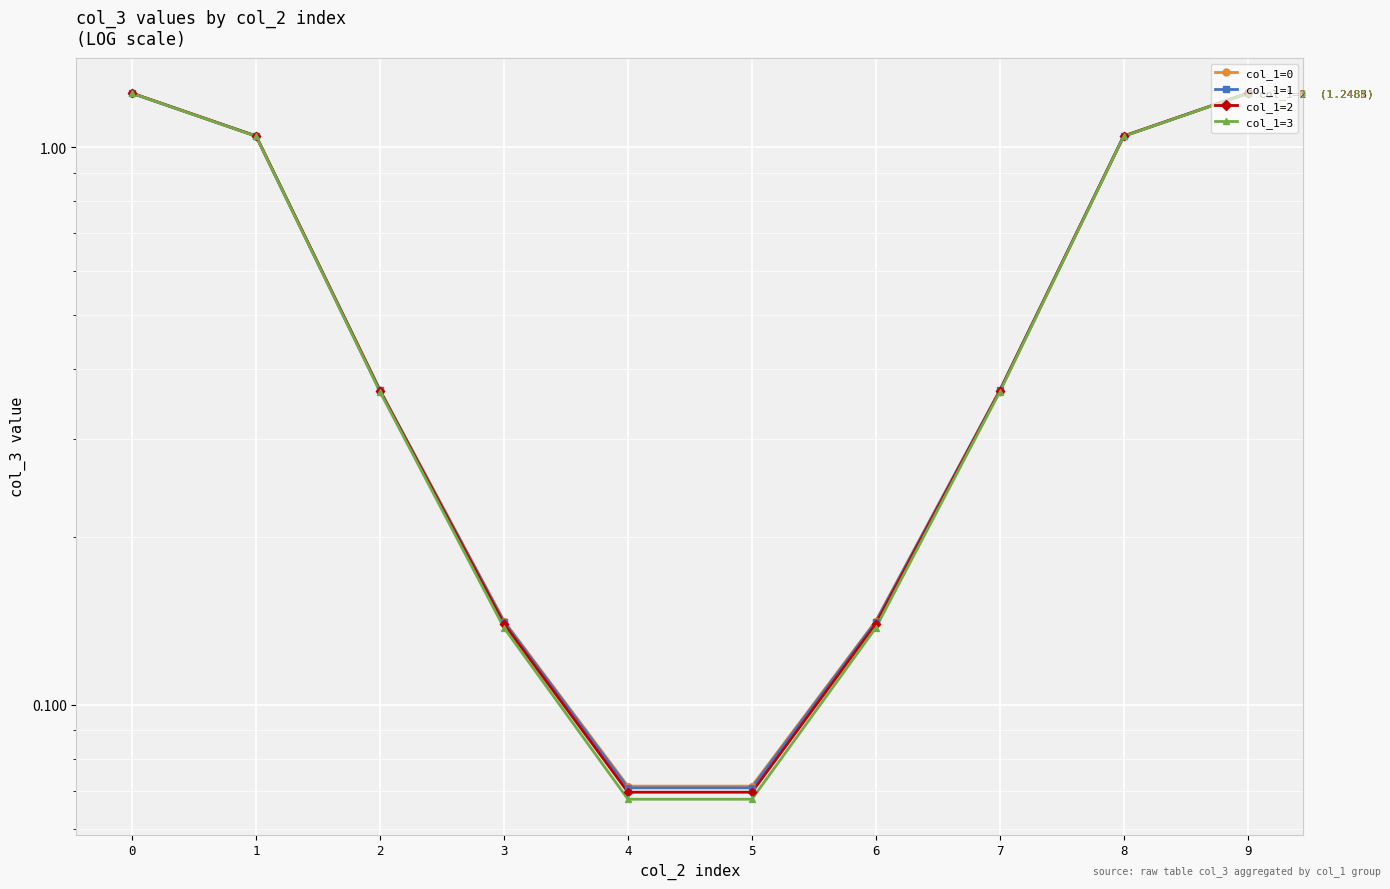

Which series has the largest Y range (max minus min)?

col_1=3  (1.2481)